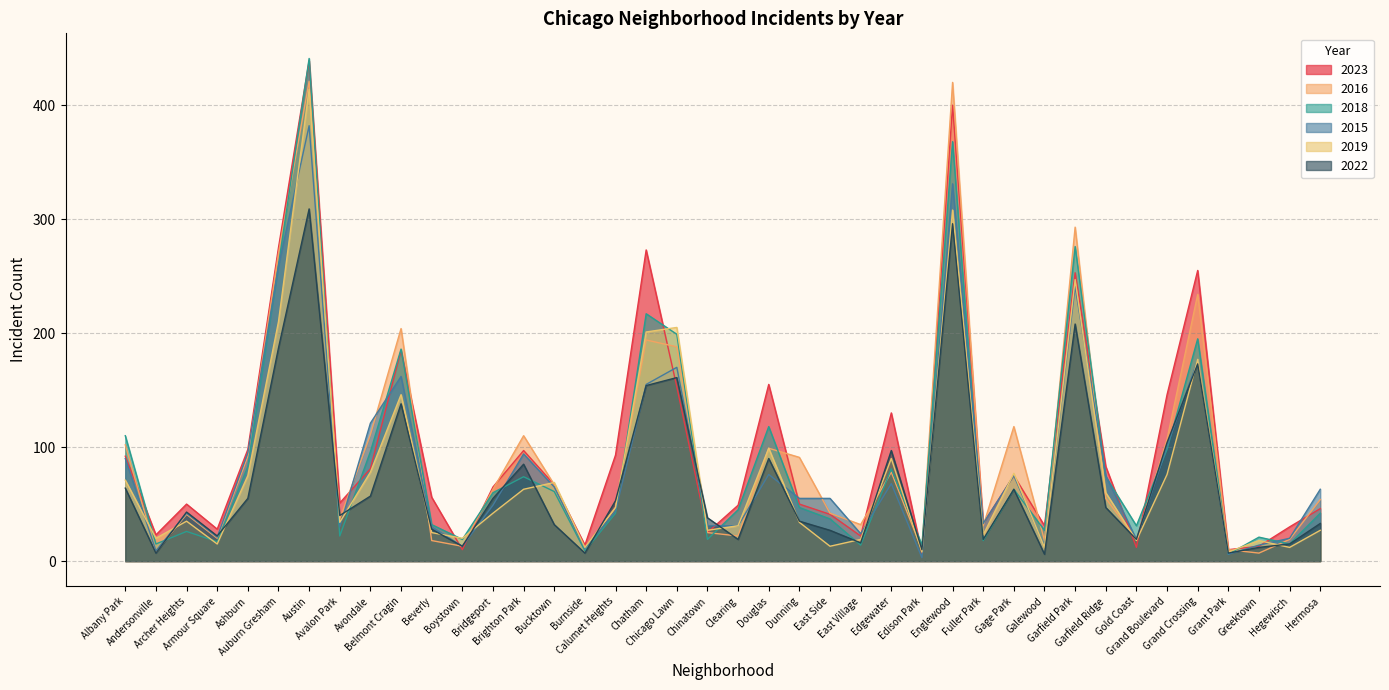

Rank the categories by 2022 value from lowest to highest.

Galewood, Andersonville, Burnside, Grant Park, Edison Park, Greektown, Boystown, Hegewisch, East Village, Clearing, Fuller Park, Gold Coast, Armour Square, East Side, Beverly, Bucktown, Hermosa, Dunning, Chinatown, Avalon Park, Archer Heights, Garfield Ridge, Calumet Heights, Ashburn, Bridgeport, Avondale, Gage Park, Albany Park, Brighton Park, Douglas, Edgewater, Grand Boulevard, Belmont Cragin, Chatham, Chicago Lawn, Grand Crossing, Auburn Gresham, Garfield Park, Englewood, Austin